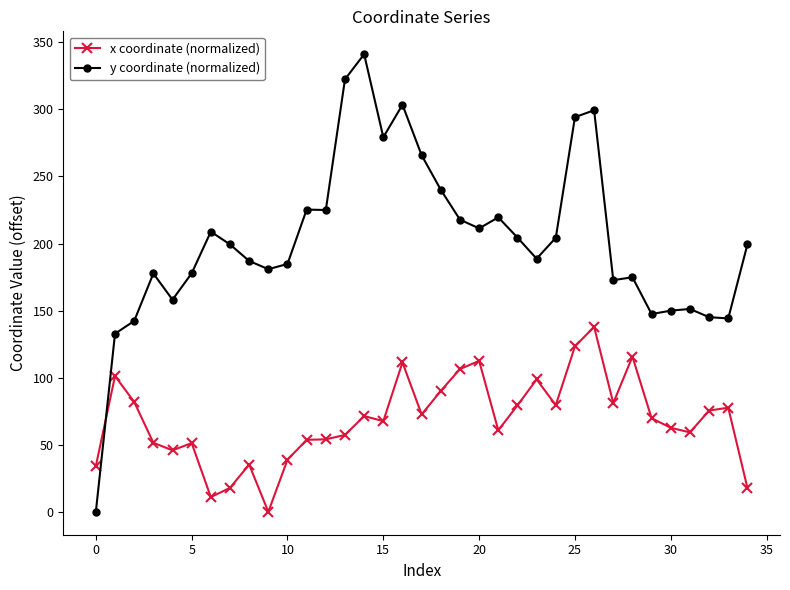

Which series has the largest total across all categories?

y coordinate (normalized)